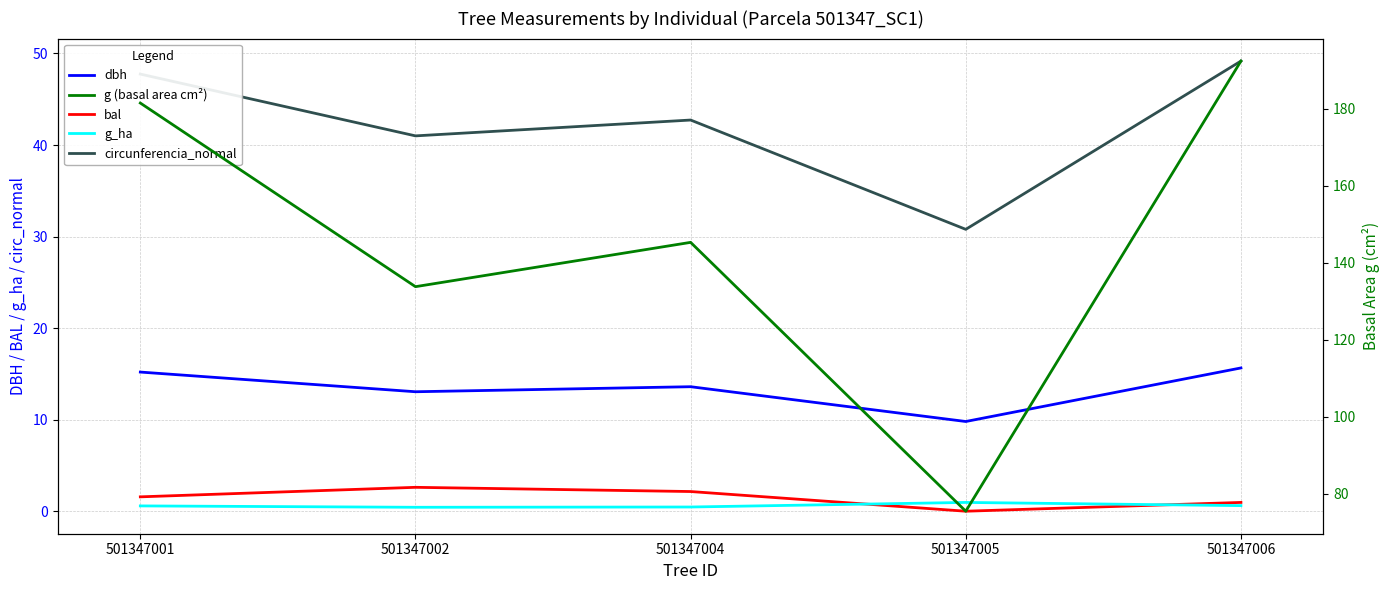

The value of circunferencia_normal at 501347006 is 28.8. True or false?

False